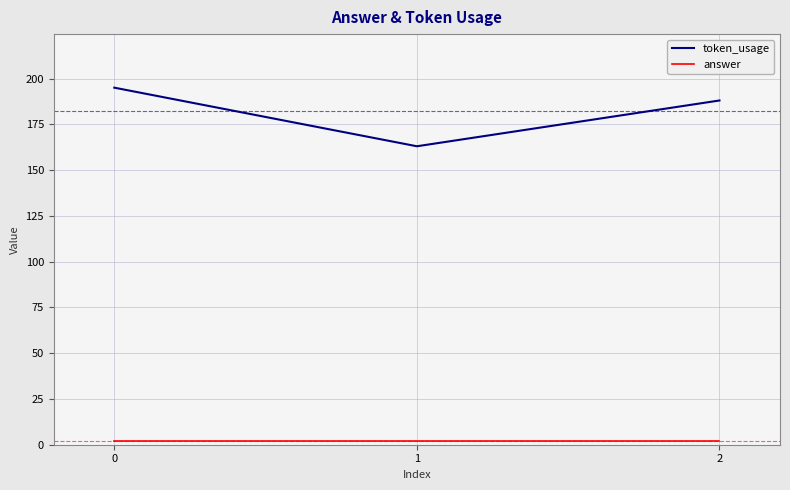

Which series changed the most between 1 and 2?

token_usage